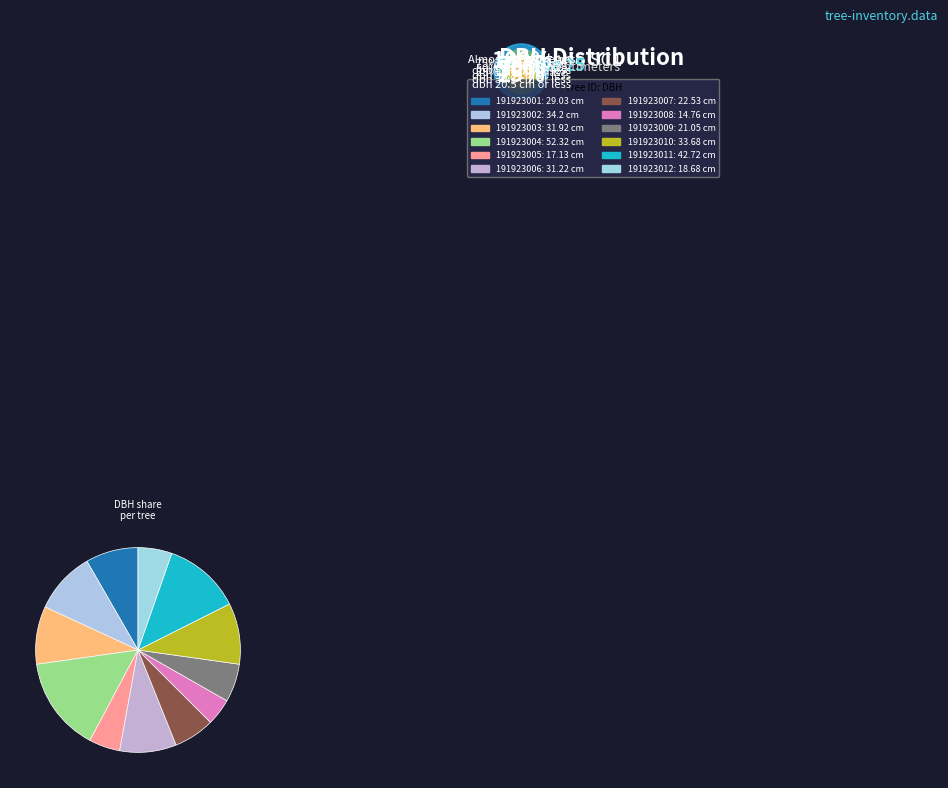

Count the number of slices in the pie.

12